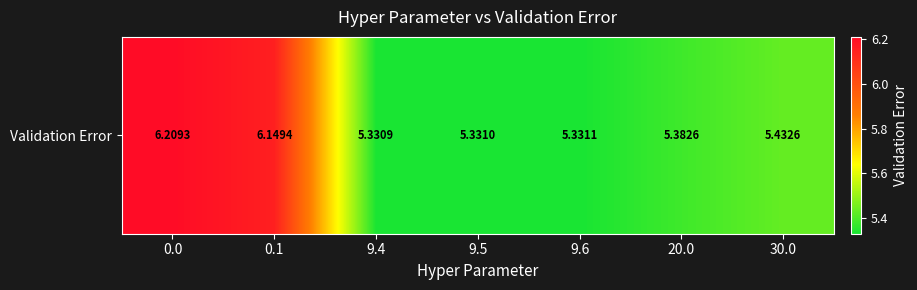

What is the average value?

5.6